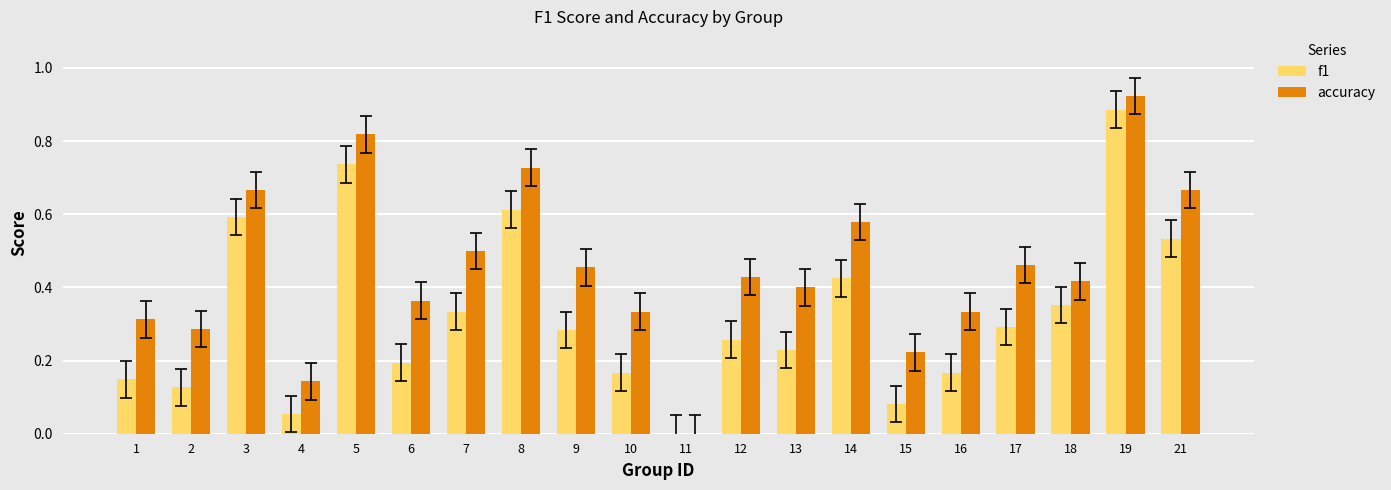

How many data points in f1 are above 0?

19